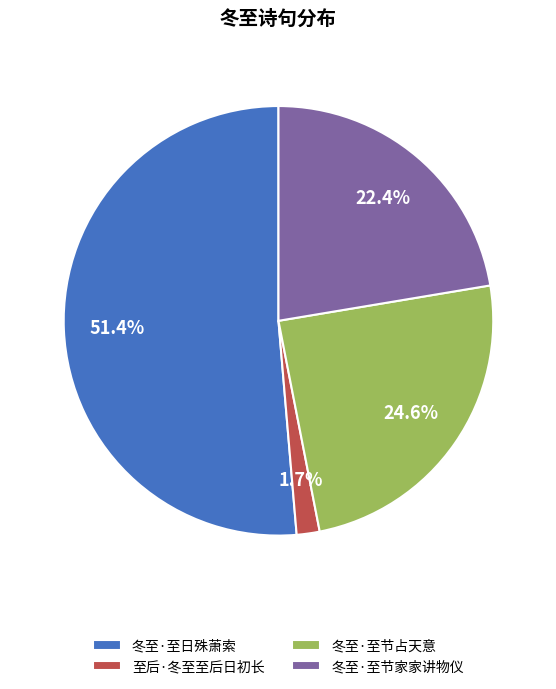

How many segments does this pie chart have?

4